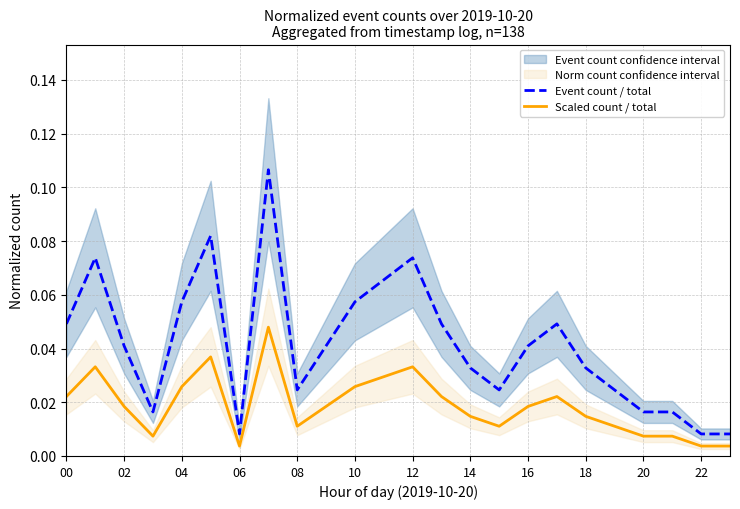

True or false: Scaled count / total has a value of 0.0 at 18.

False